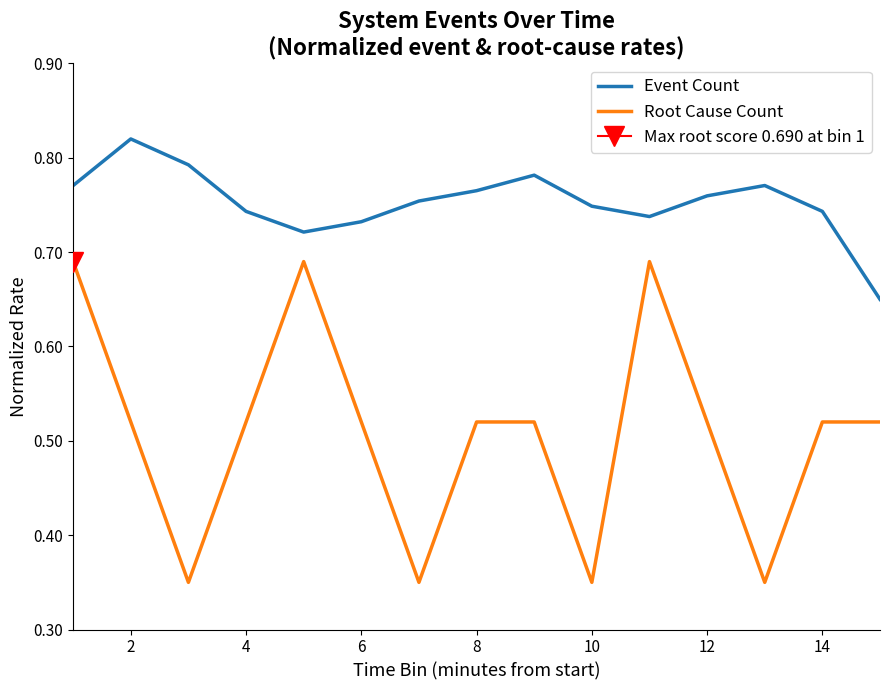

True or false: Root Cause Count and Event Count intersect in this chart.

False